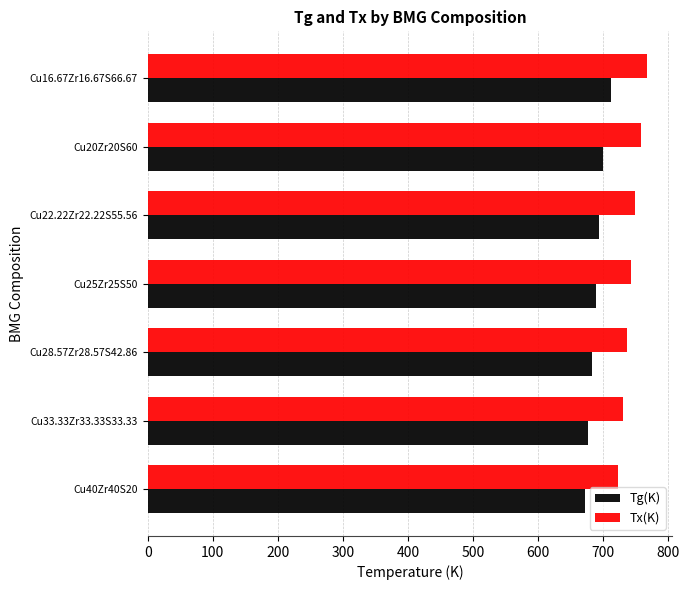

What is the spread (max minus min) of values at Cu20Zr20S60?

58